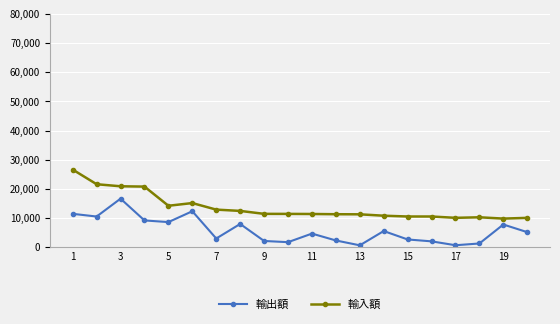

True or false: 輸出額 and 輸入額 cross at least once.

False